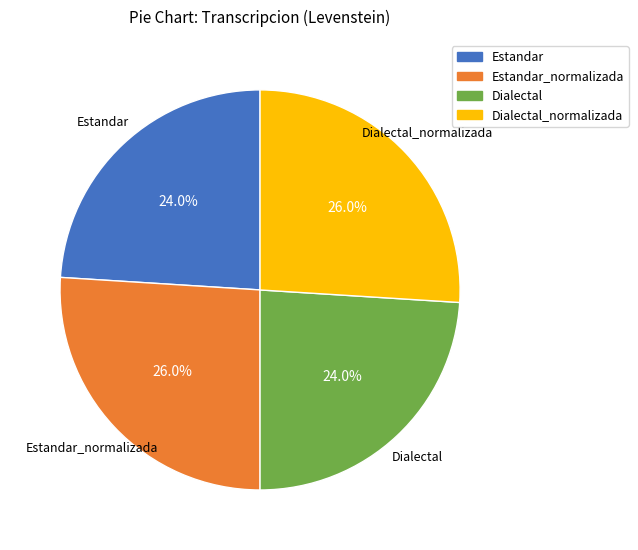

Is there any slice that represents more than half of the pie?

No